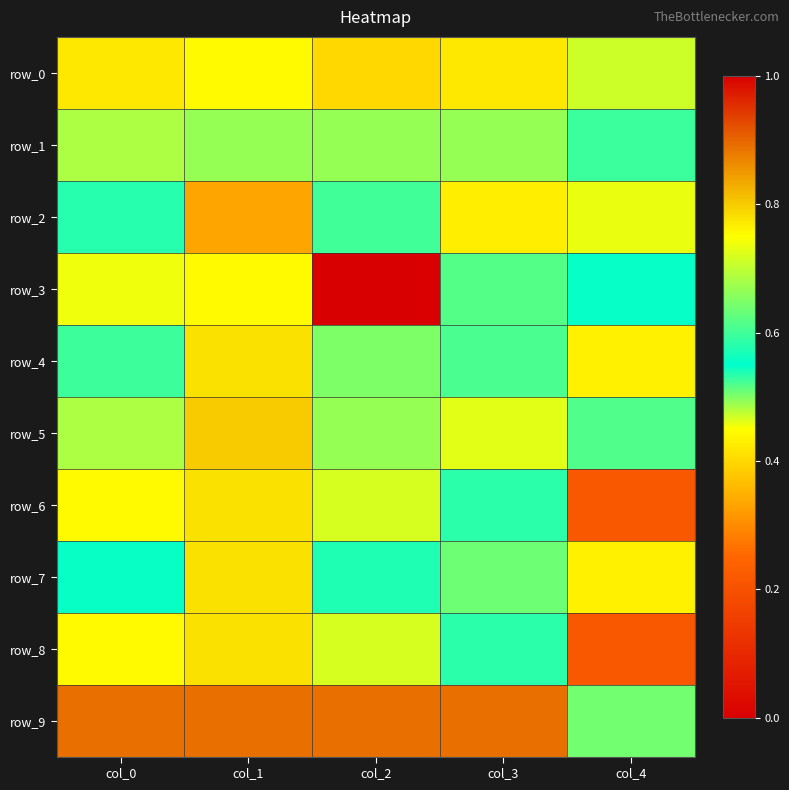

Is the value of row_7 at col_1 greater than the value of row_1 at col_4?

Yes